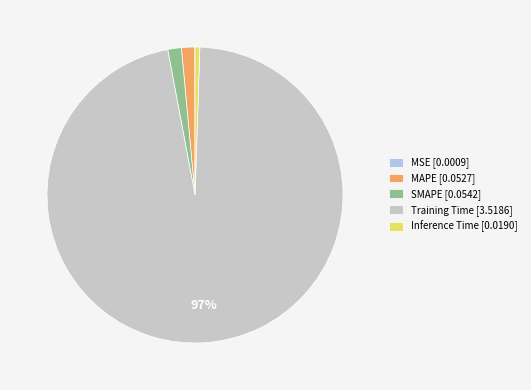

To the nearest percent, what percentage of the pie is Inference Time?

1%